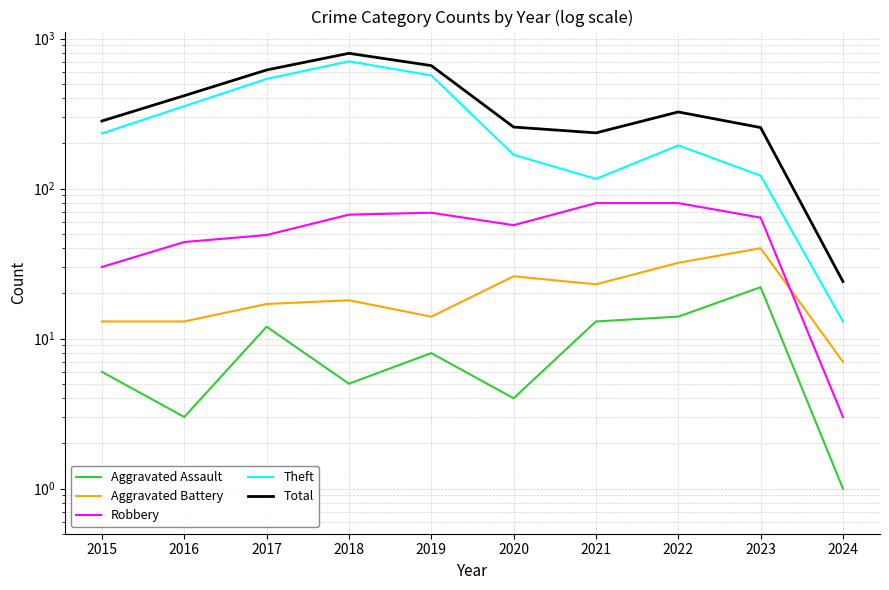

What is the total value across all series at 2018?

1592